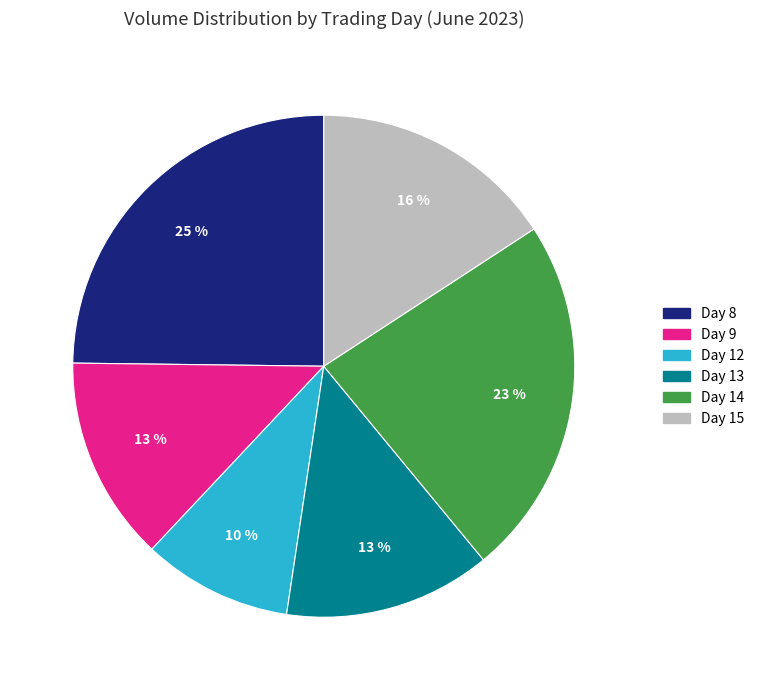

How many segments does this pie chart have?

6